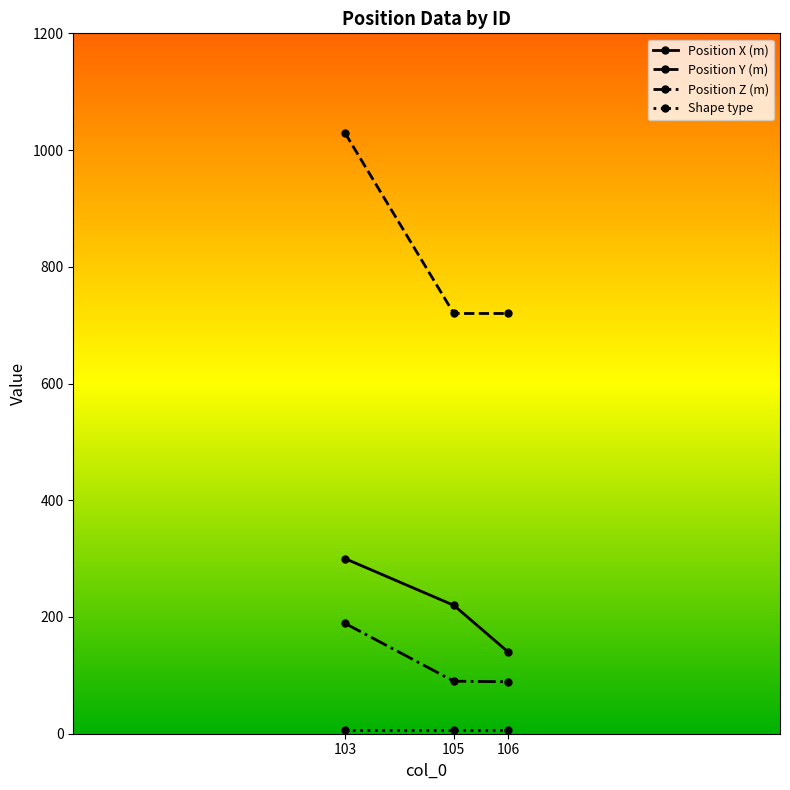

Which series changed the most between 103 and 105?

Position Y (m)